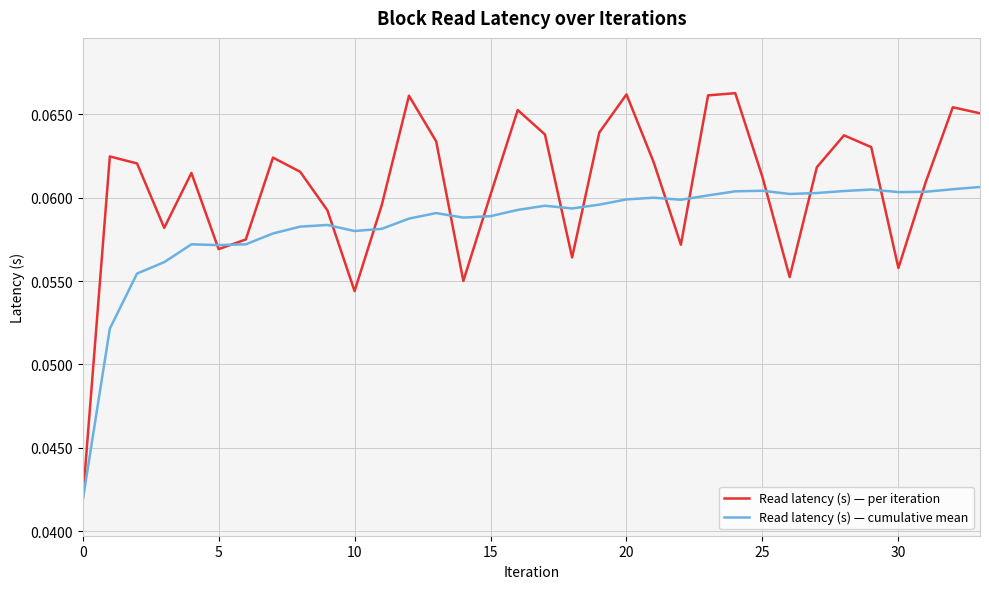

List the series in order of their peak value, highest first.

Read latency (s) — per iteration, Read latency (s) — cumulative mean